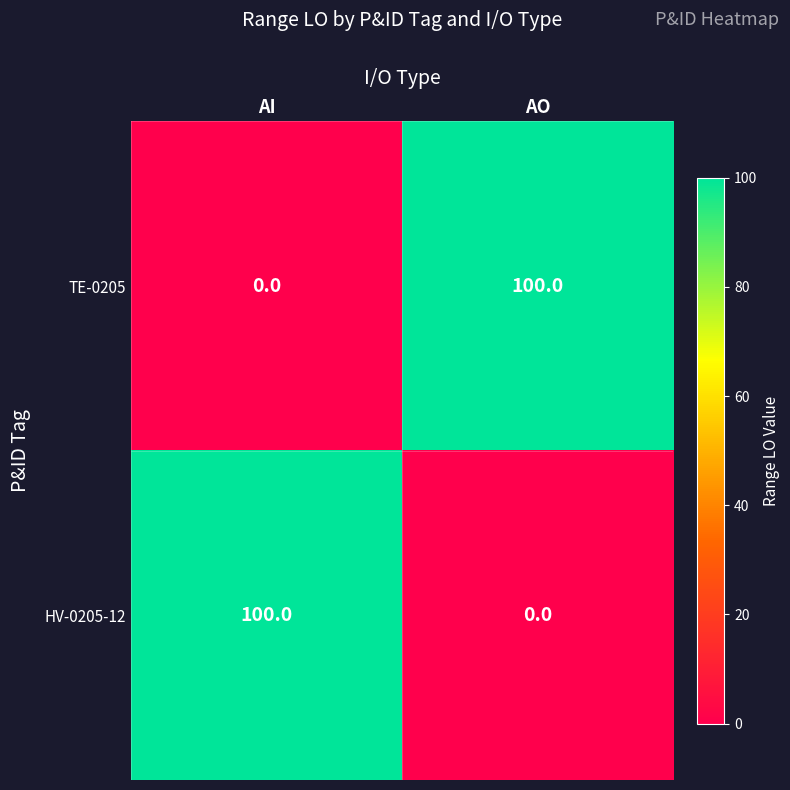

The value of TE-0205 at AI is 0. True or false?

True